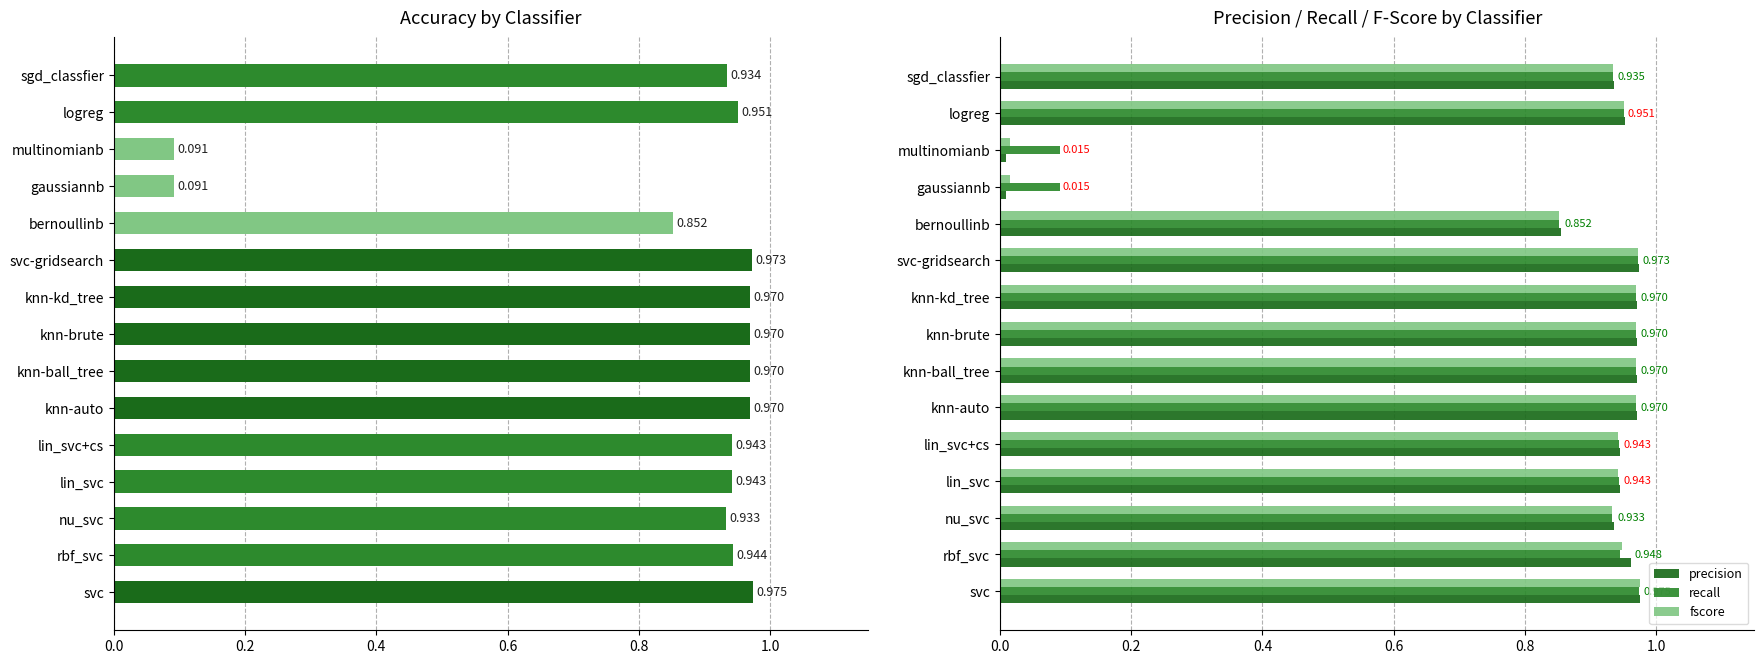

The value of recall at rbf_svc is 0.9. True or false?

True